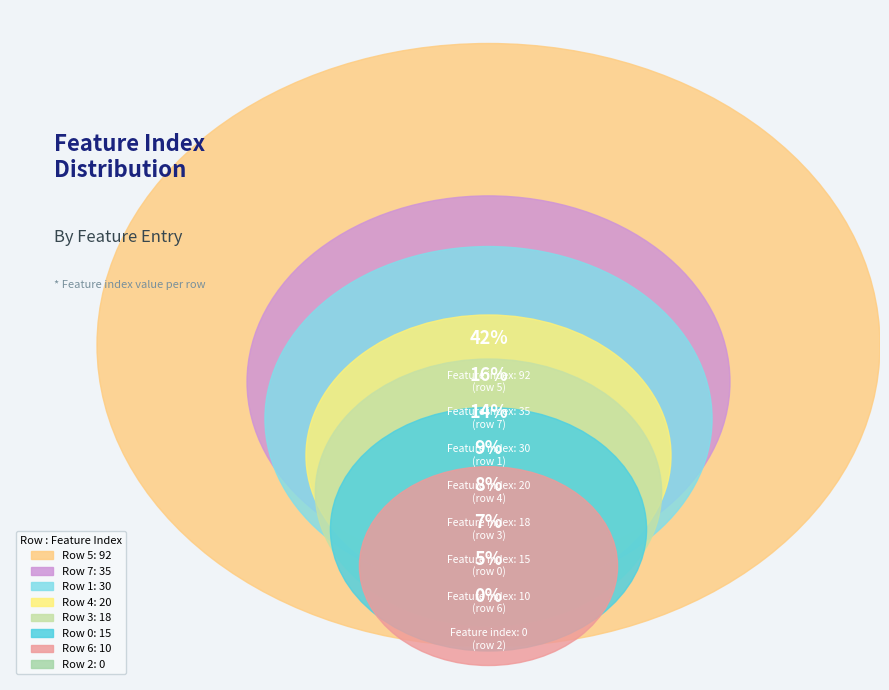

Is the sum of 7 and 3 greater than half?

No